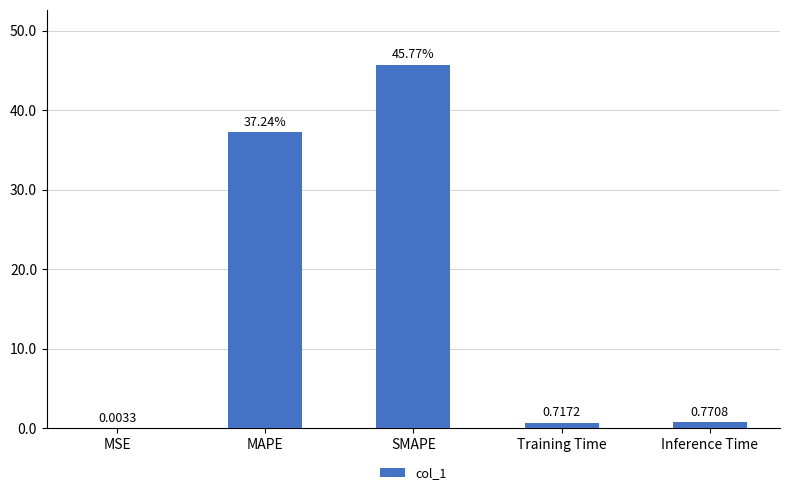

What is the change in value from MAPE to Inference Time?

-36.5